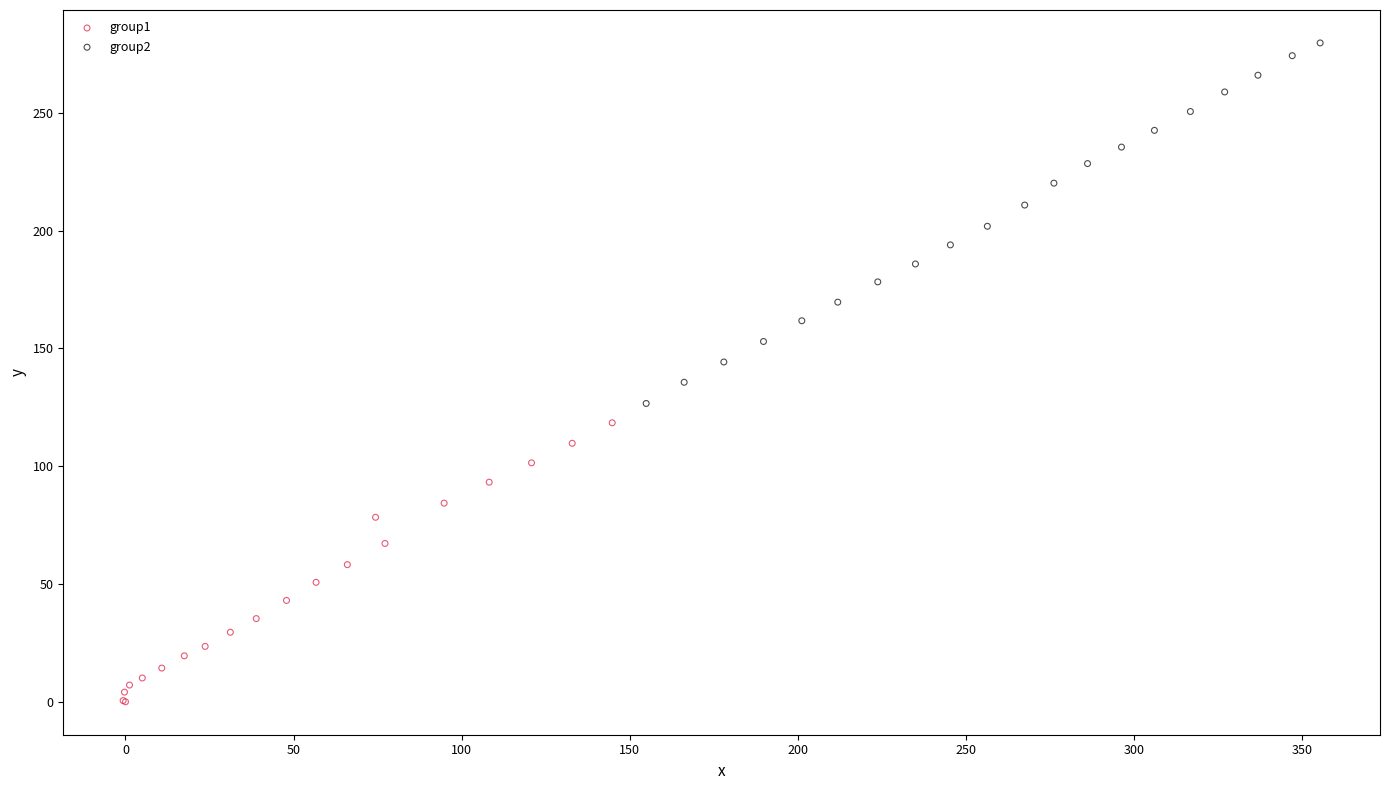

What are all the series names shown in the legend?

group1, group2